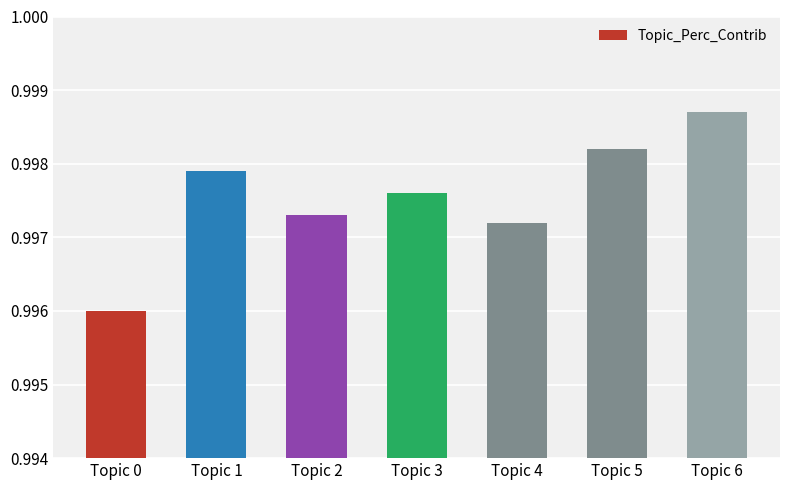

What is the sum of the values at Topic 1 and Topic 4?

2.0